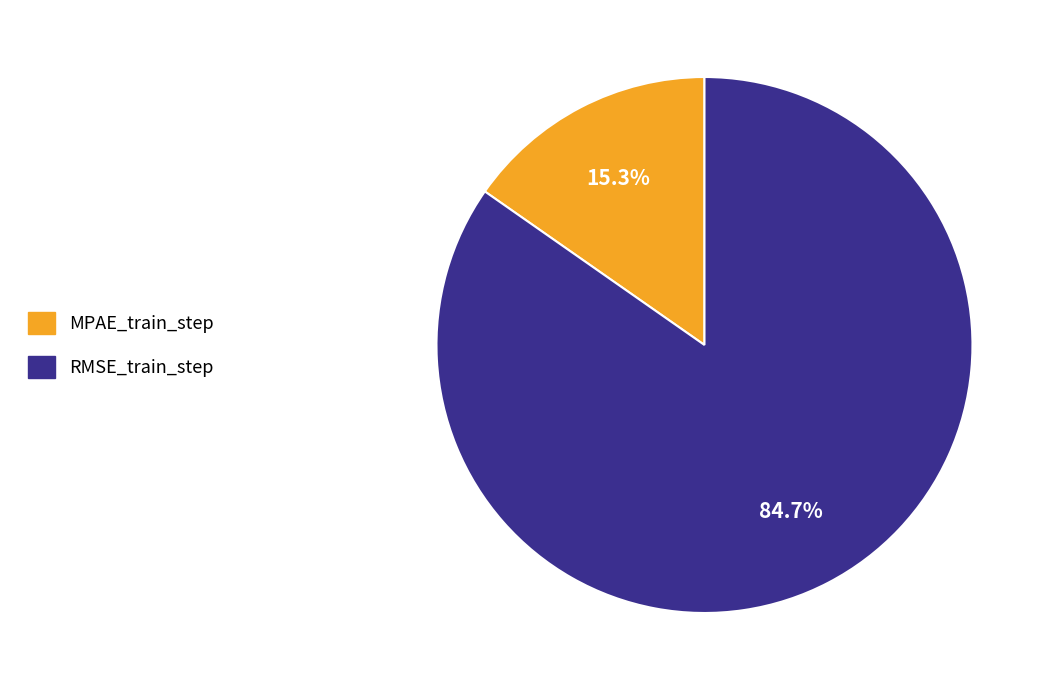

What is the majority slice?

RMSE_train_step